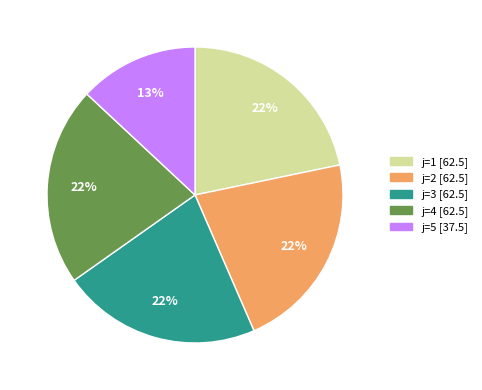

How many segments does this pie chart have?

5